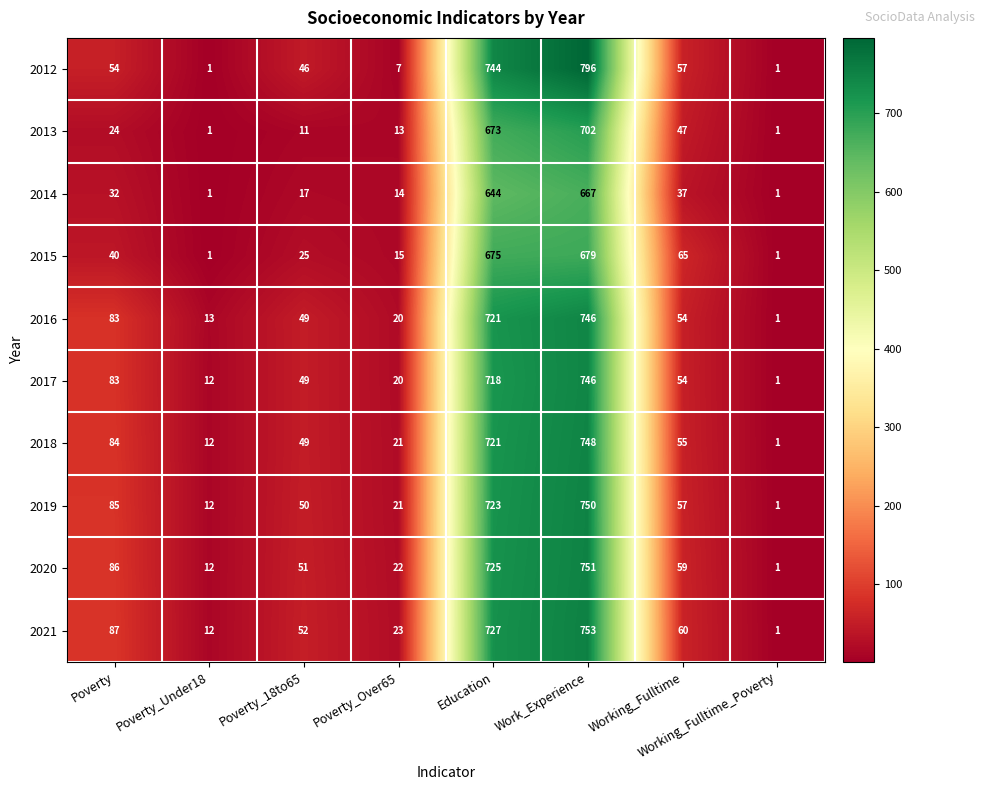

The value of 2012 at Work_Experience is 796. True or false?

True